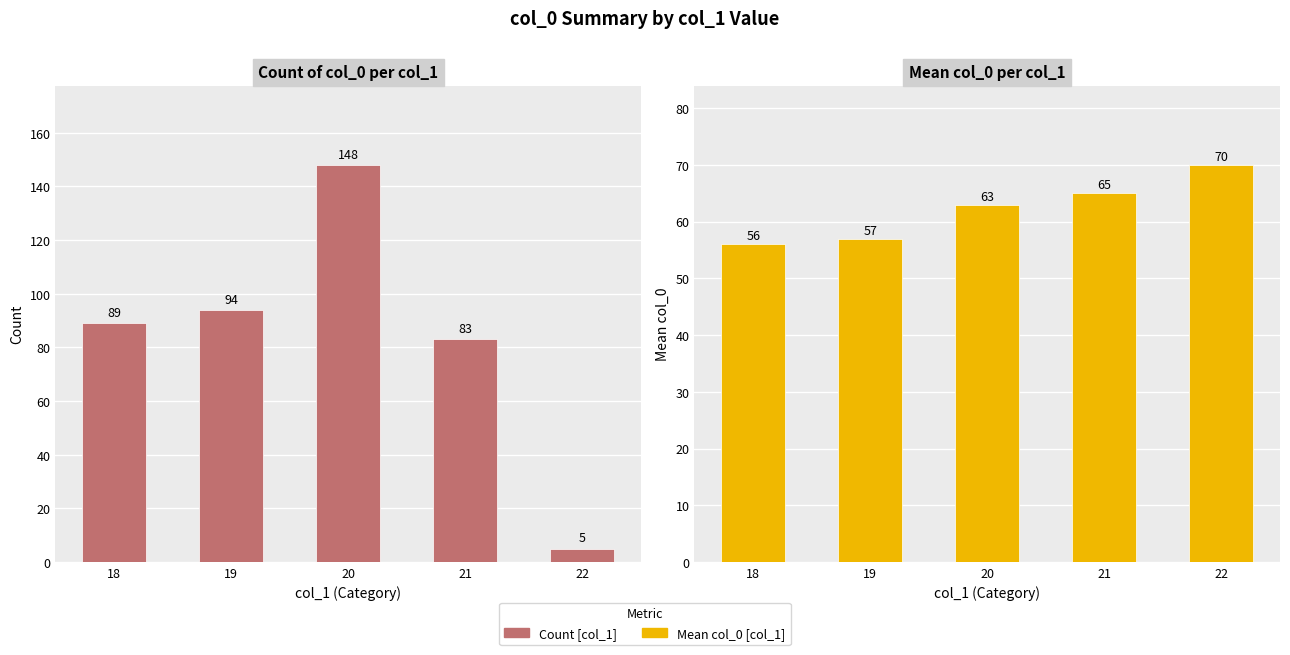

Reading left to right, extract all data points from this chart.

Count [col_1]: 18=89	19=94	20=148	21=83	22=5
Mean col_0 [col_1]: 18=56	19=57	20=63	21=65	22=70